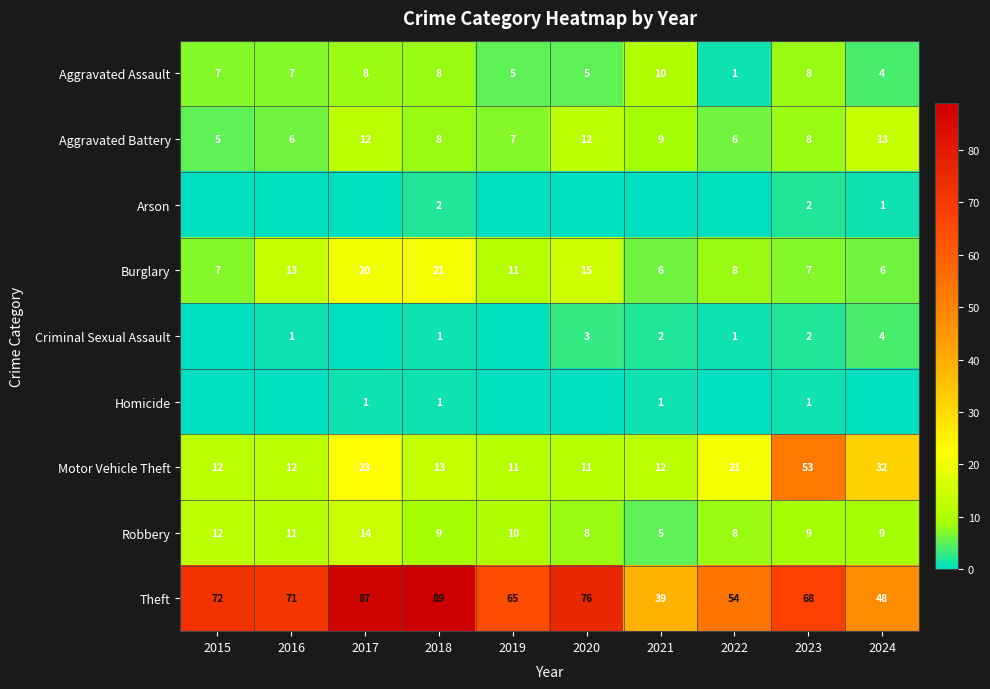

What is the difference between the maximum and minimum values in the Theft series?

50